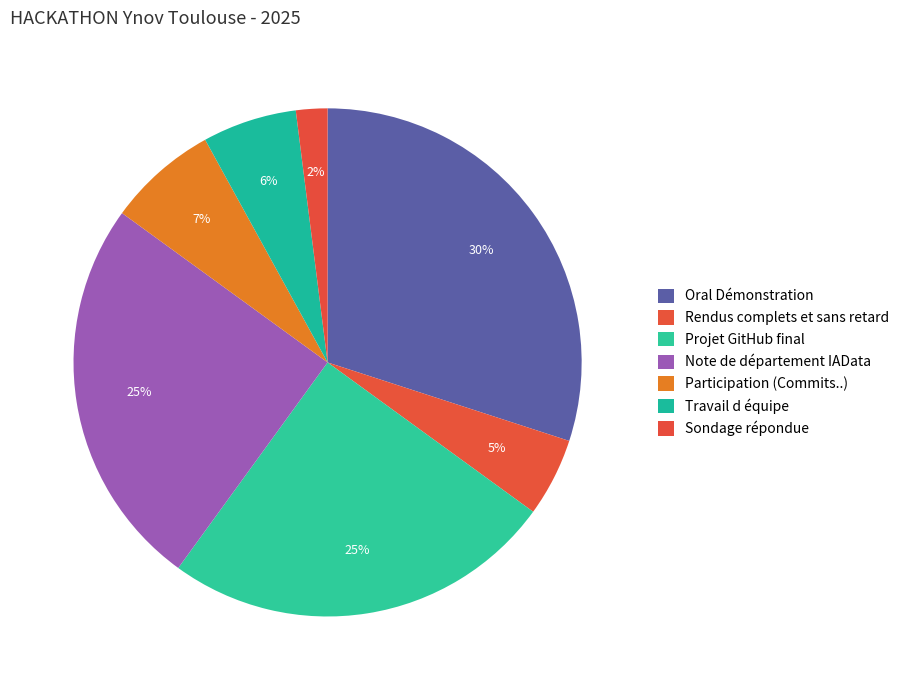

Does Sondage répondue account for over 50% of the chart?

No